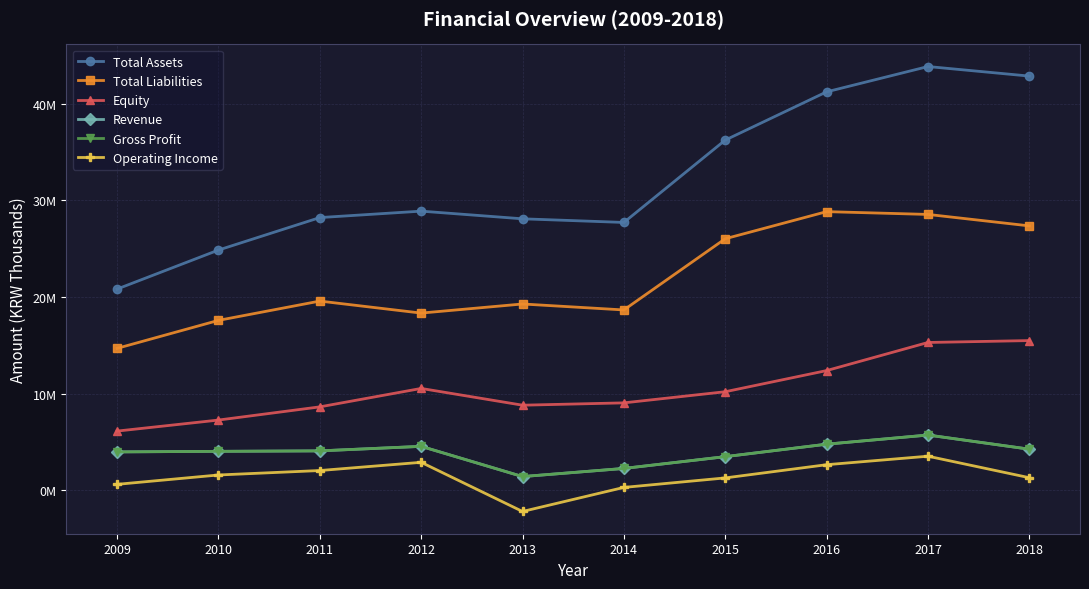

What is the total value across all series at 2015?

80772202